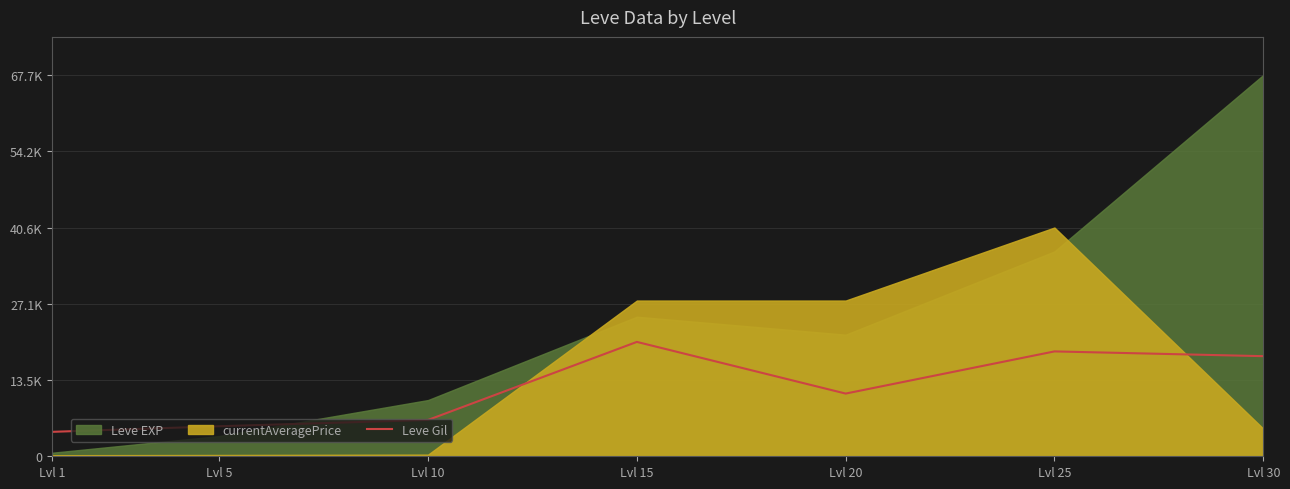

How many points are lower than both their immediate neighbors (excluding endpoints)?

1